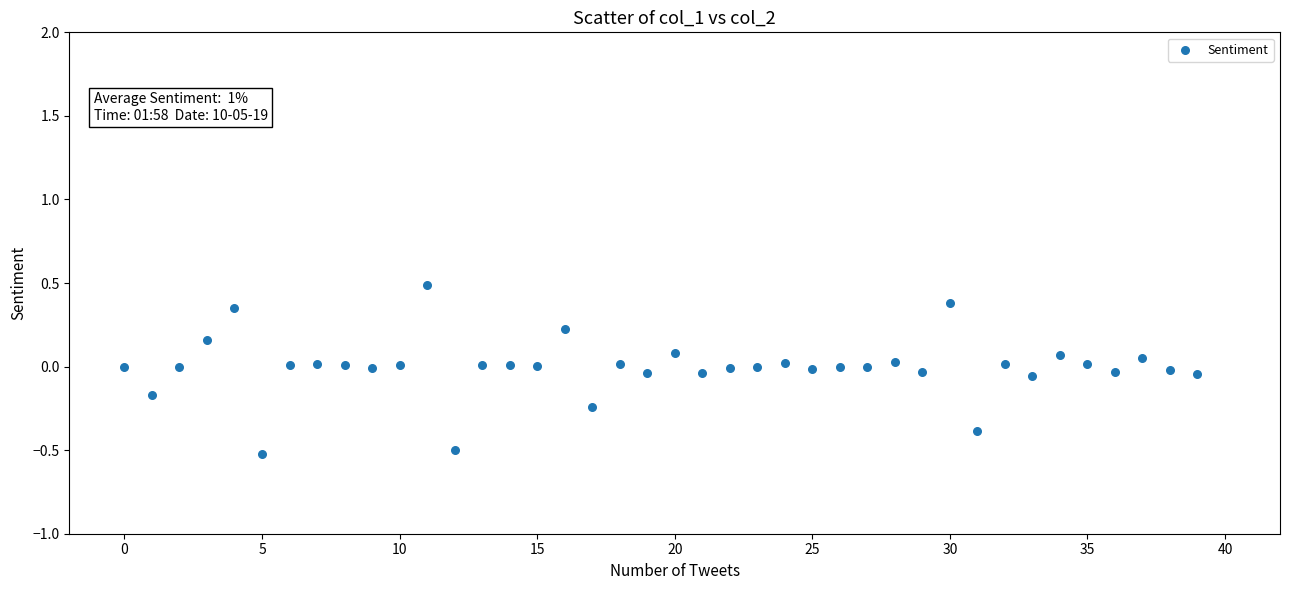

Count the number of points in this scatter plot.

40